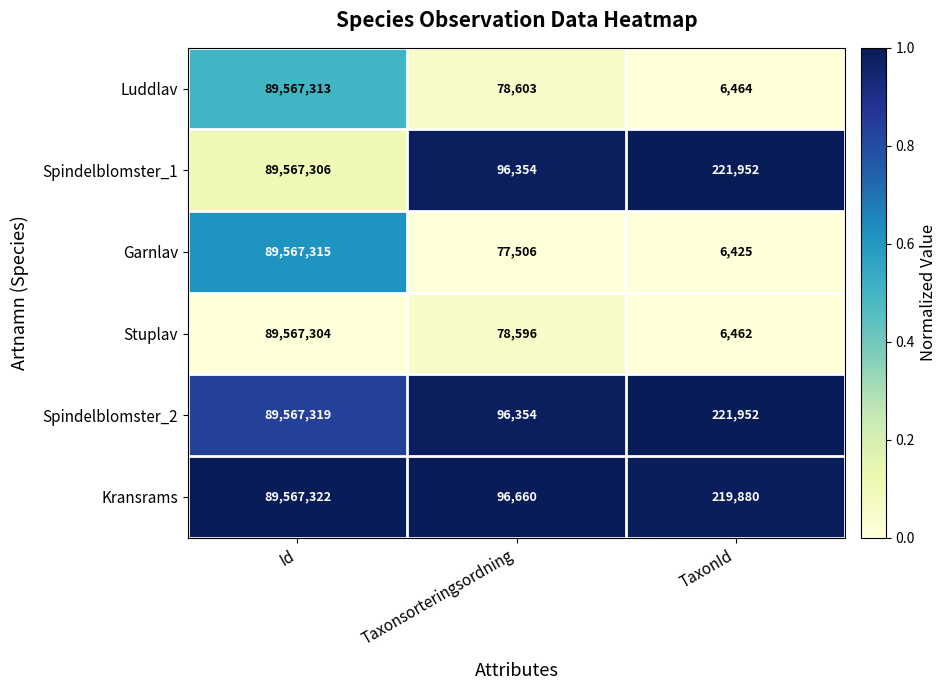

At which label does Kransrams reach its minimum?

Taxonsorteringsordning